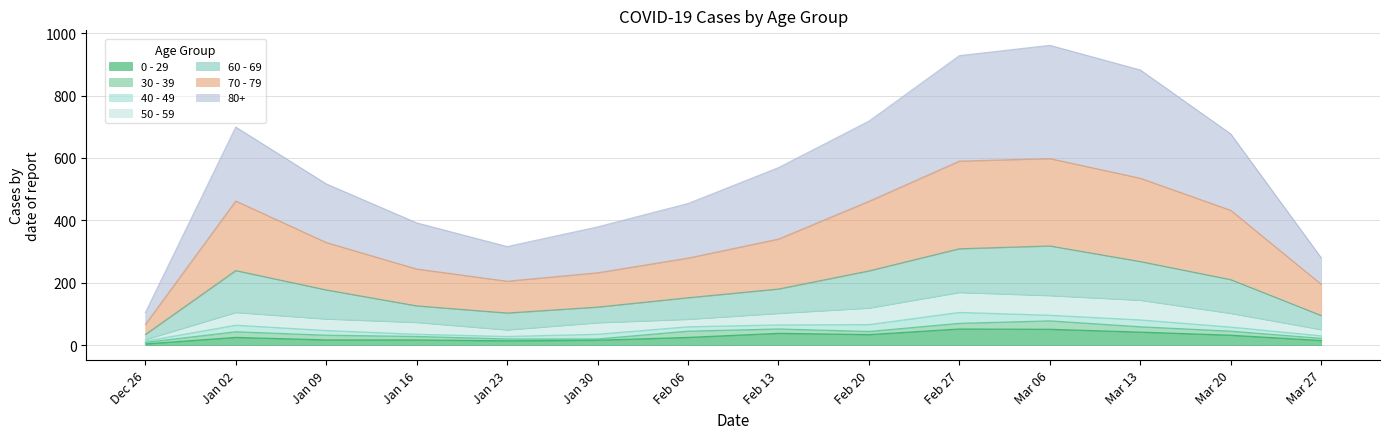

The value of 0 - 29 at Feb 13 is 38. True or false?

True